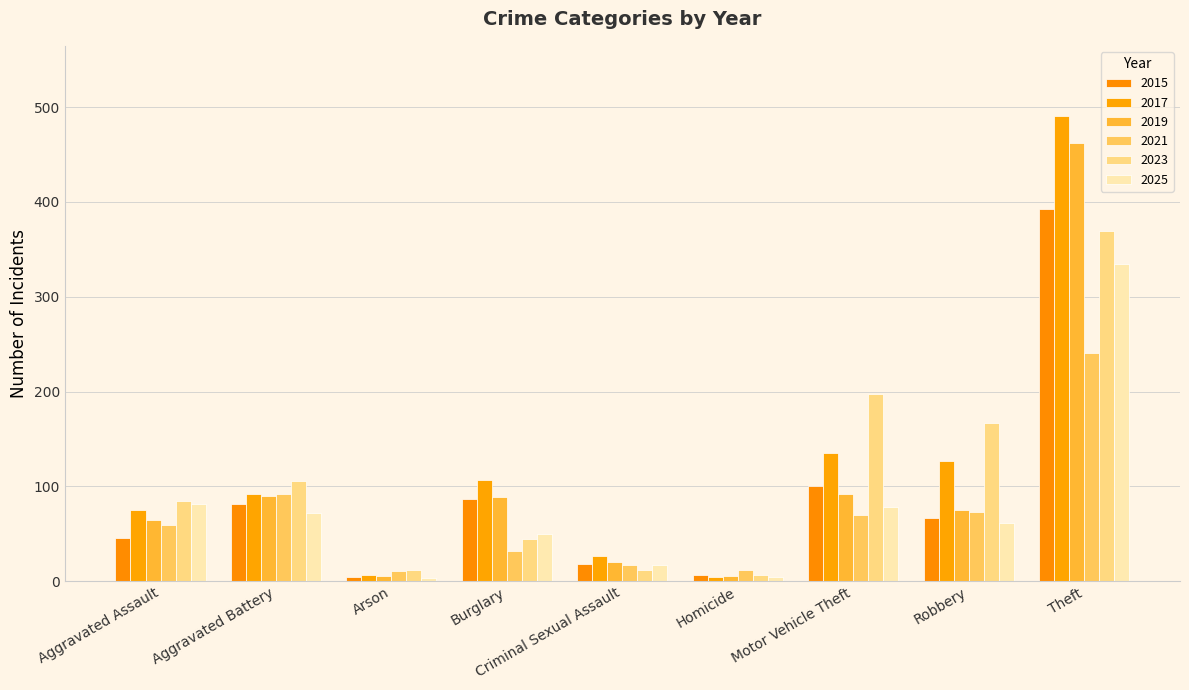

What is the average value of the 2015 series?

89